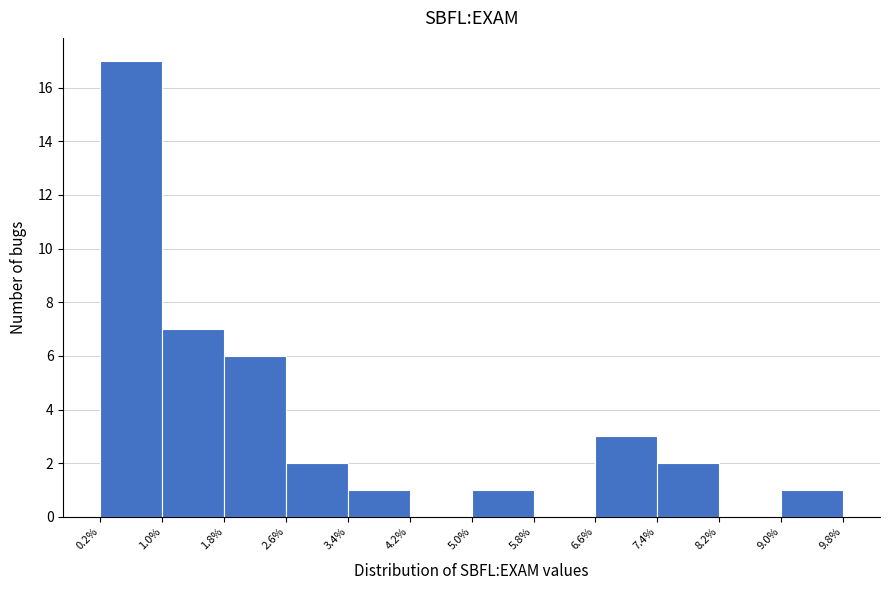

Reading left to right, list every bar in this chart as the range it spans on the x-axis followed by its height. The values are not printed on the chart, so give them approximately, as read against the axis.

0.2% to 1.0%: 17
1.0% to 1.8%: 7
1.8% to 2.6%: 6
2.6% to 3.4%: 2
3.4% to 4.2%: 1
4.2% to 5.0%: 0
5.0% to 5.8%: 1
5.8% to 6.6%: 0
6.6% to 7.4%: 3
7.4% to 8.2%: 2
8.2% to 9.0%: 0
9.0% to 9.8%: 1